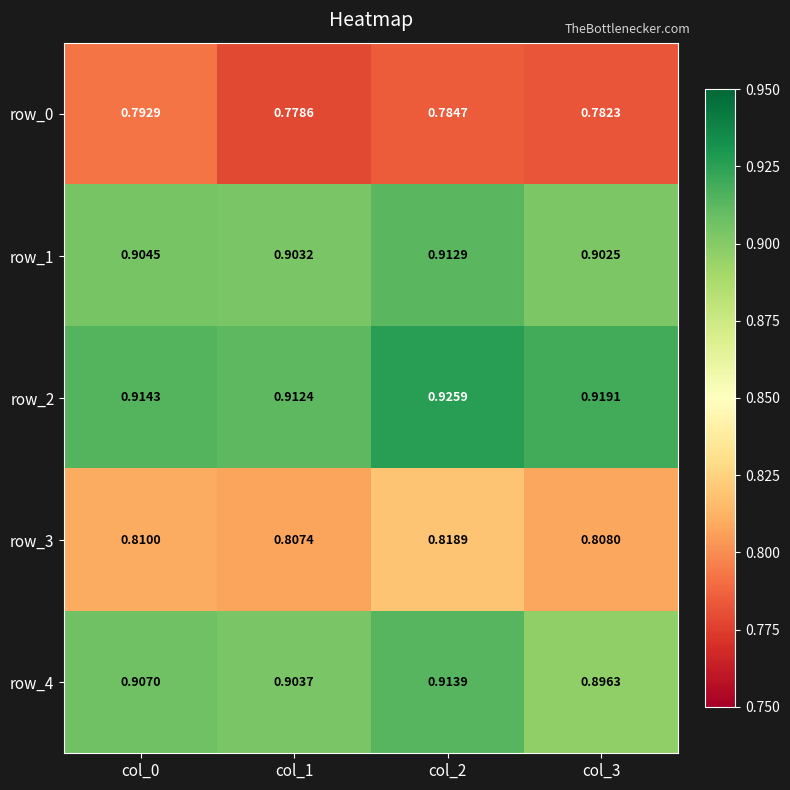

At which label does row_3 reach its peak?

col_2